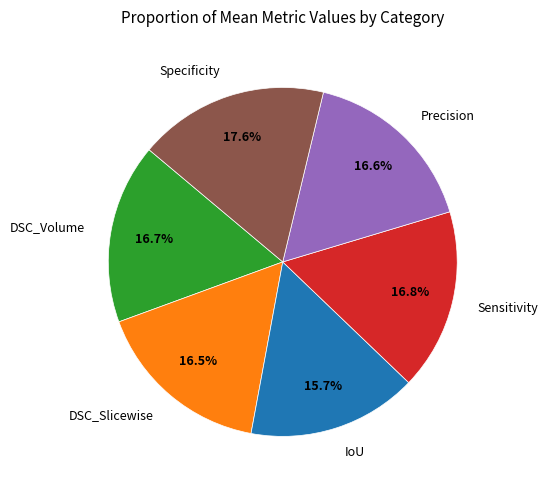

How many slices are in this pie chart?

6